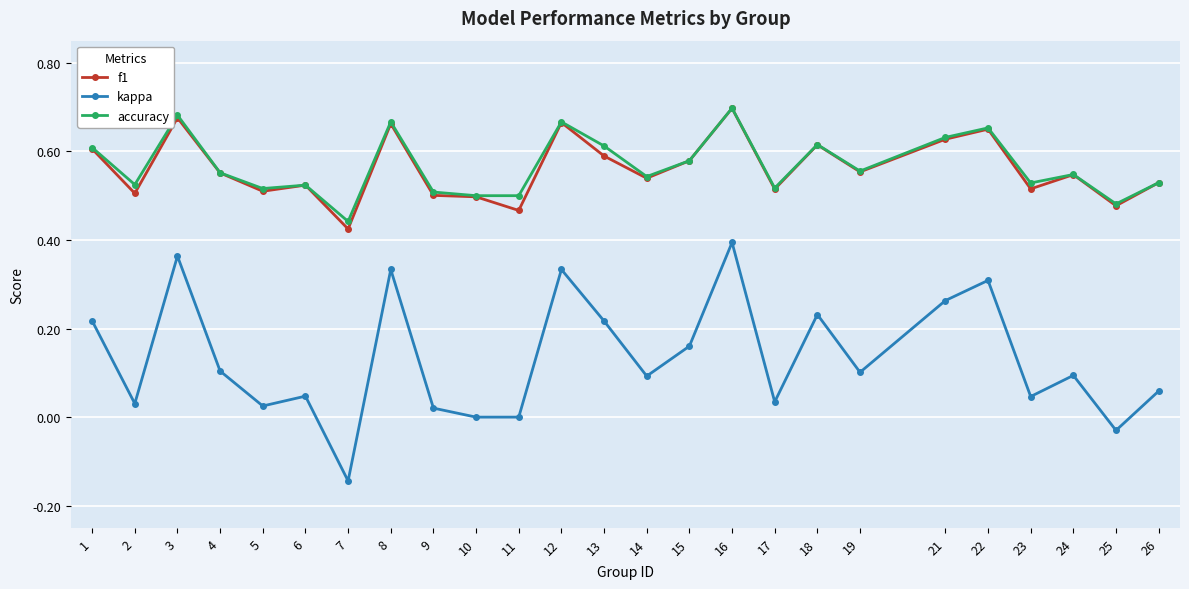

At how many categories does at least one series exceed 0?

25